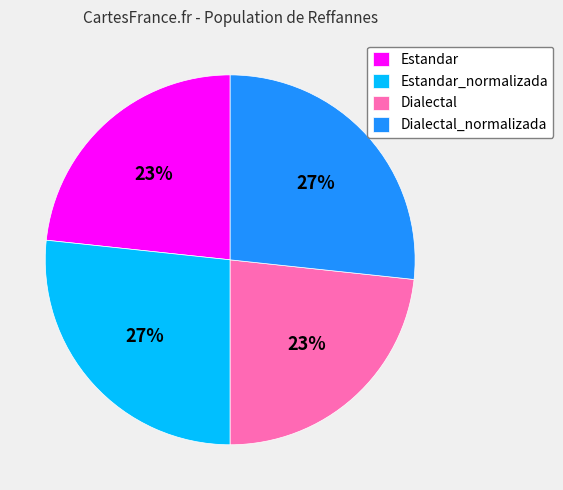

Is there a majority slice in this chart?

No